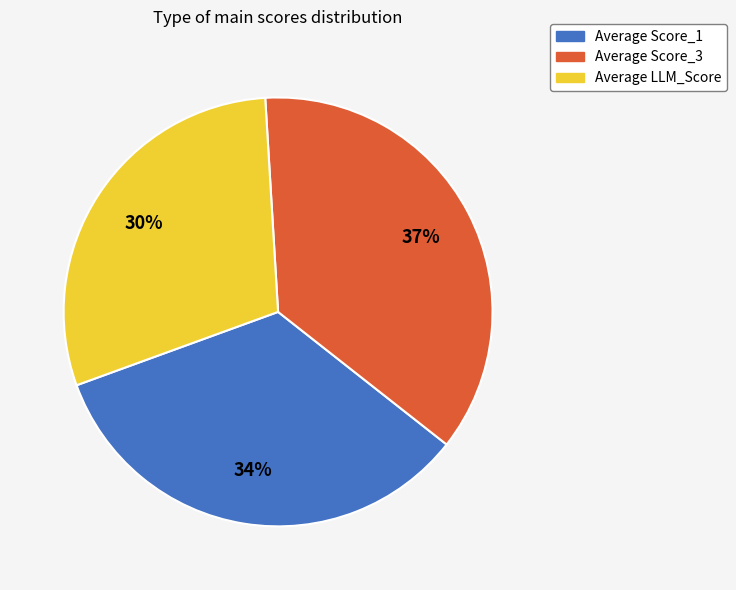

To the nearest percent, what portion does Average LLM_Score represent?

30%